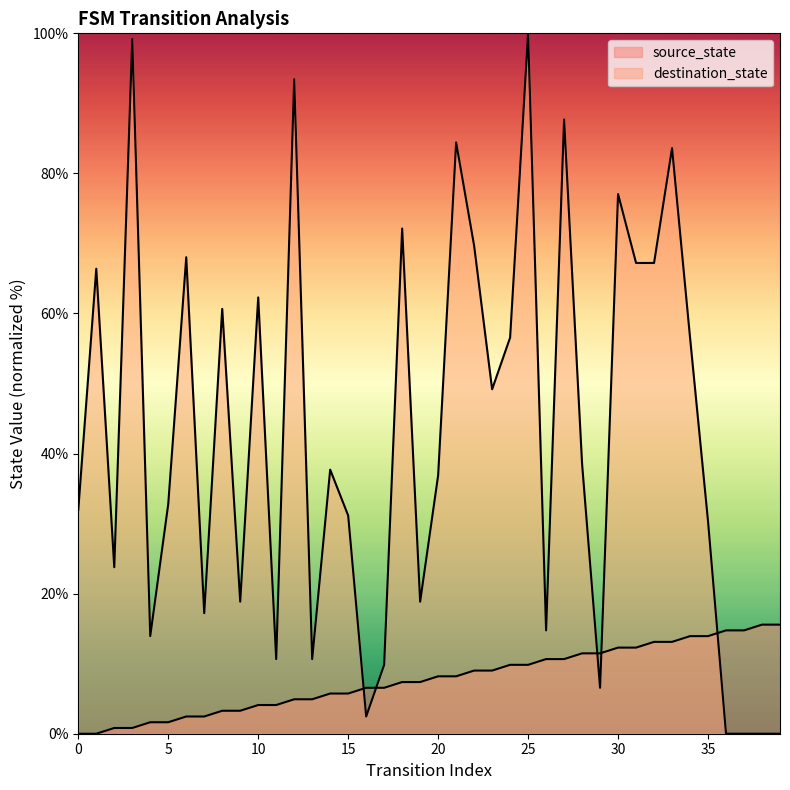

What are all the series names shown in the legend?

source_state, destination_state